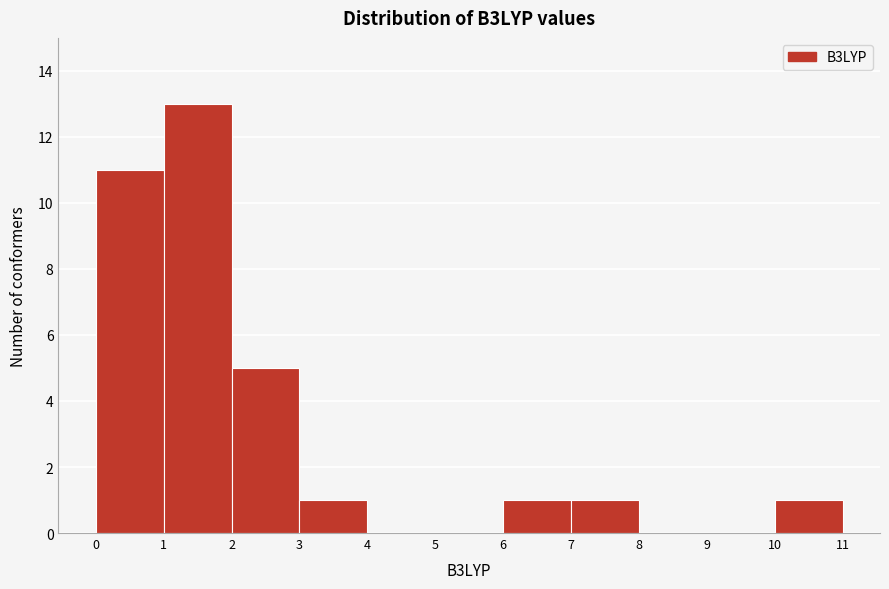

Reading left to right, transcribe this chart: for each bar, give the range it covers on the x-axis and its height. The values are not printed on the chart, so give them approximately, as read against the axis.

0 to 1: 11
1 to 2: 13
2 to 3: 5
3 to 4: 1
4 to 5: 0
5 to 6: 0
6 to 7: 1
7 to 8: 1
8 to 9: 0
9 to 10: 0
10 to 11: 1